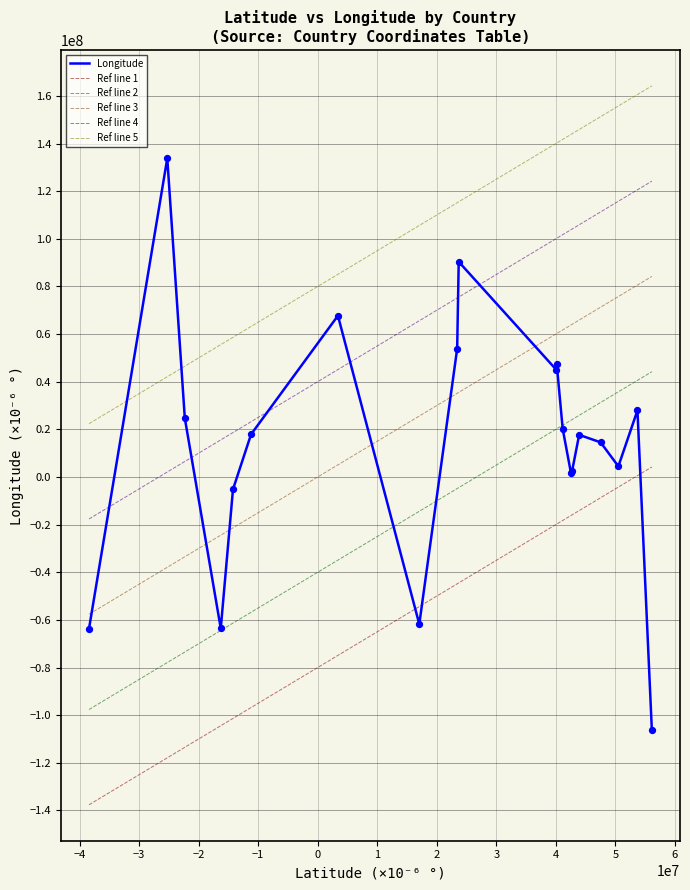

At how many categories does at least one series exceed 41140945?

19